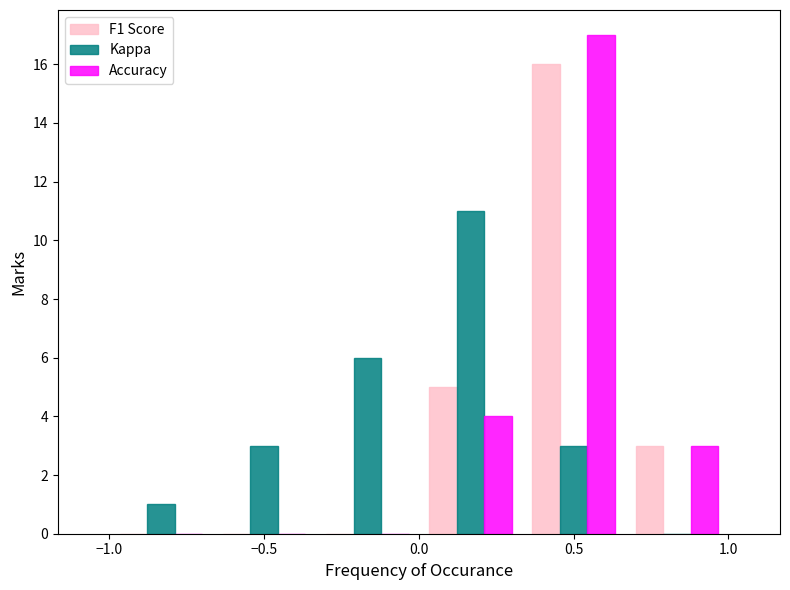

In the Accuracy series, which range on the x-axis has the tallest bar?

0.35 to 0.65